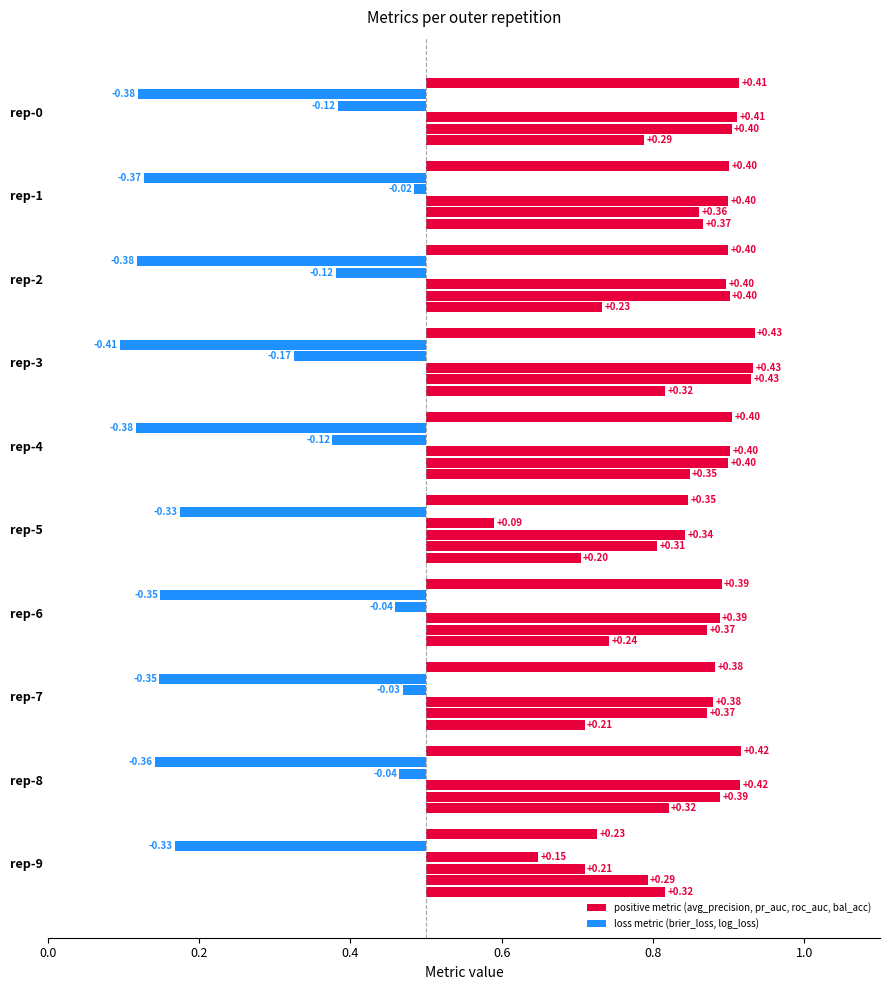

At which category does the chart reach its peak across all series?

outer-repetition3